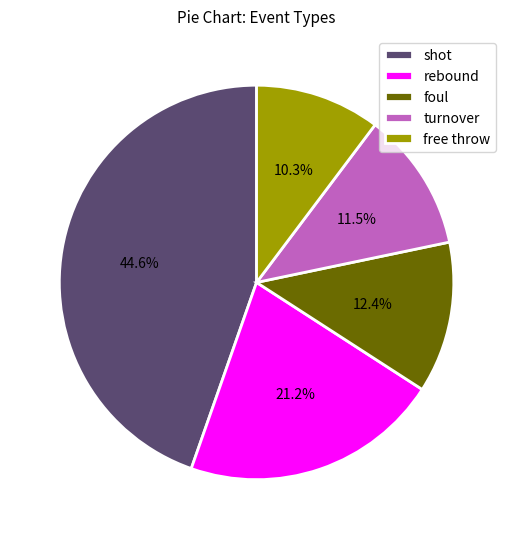

Which category has the biggest portion of the pie?

shot